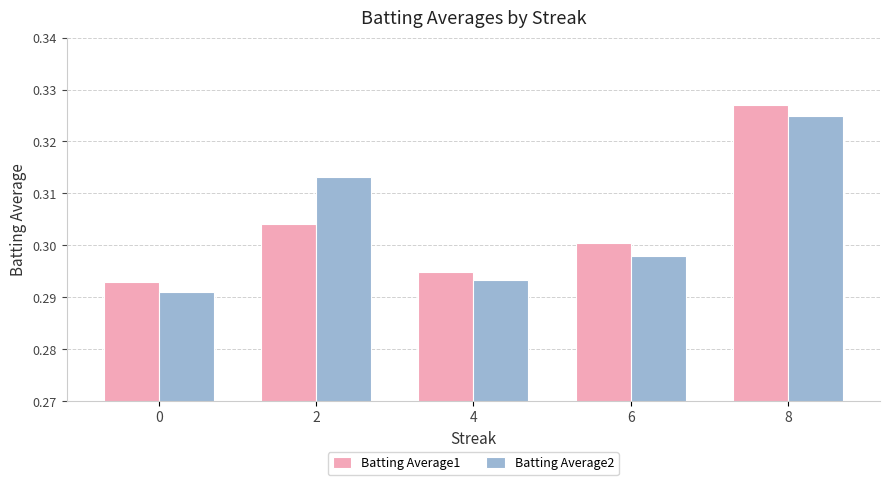

Is the value of Batting Average1 at 6 greater than the value of Batting Average2 at 0?

Yes